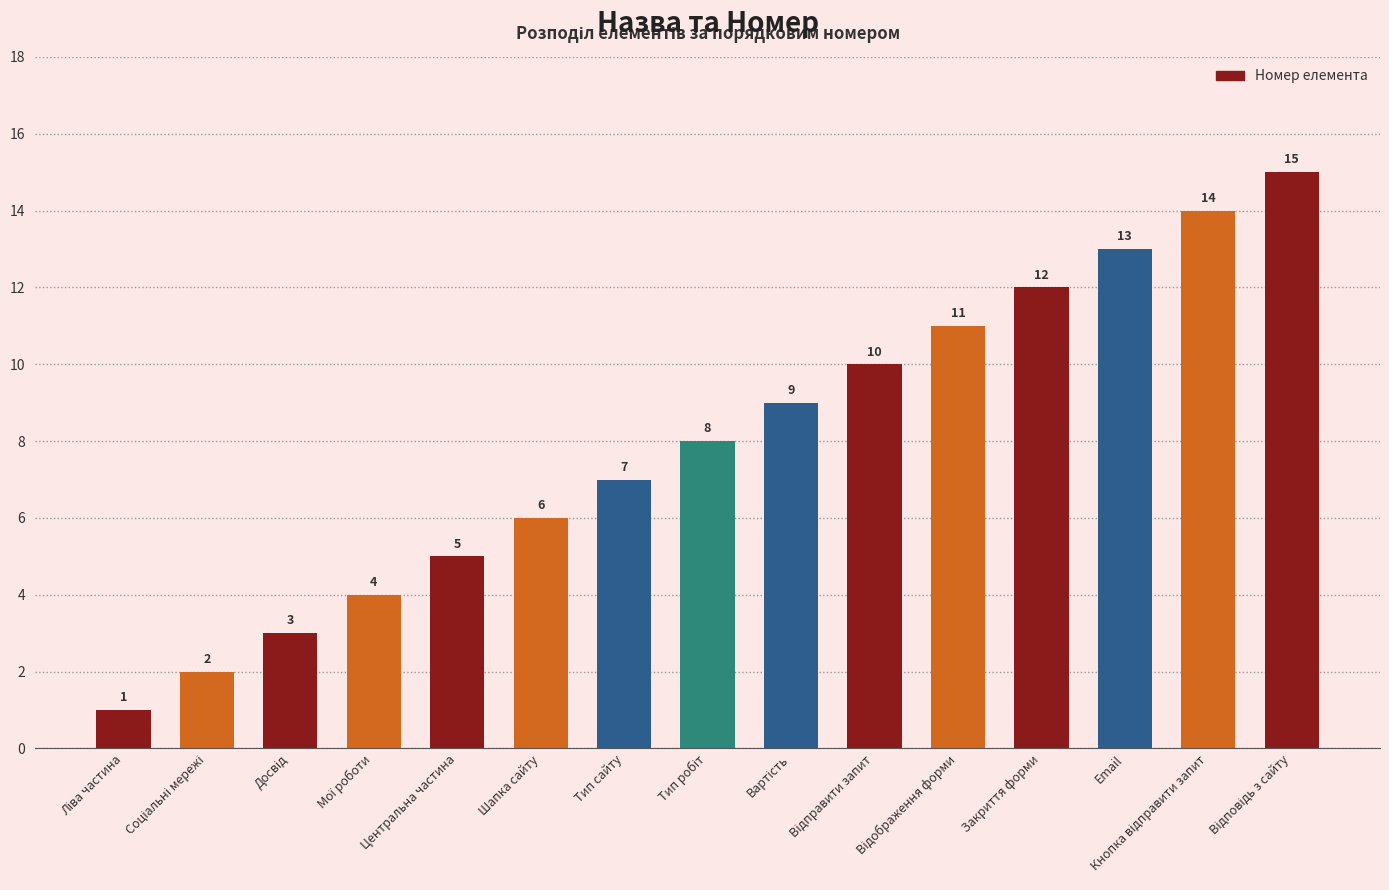

Reading left to right, extract all data points from this chart.

1	2	3	4	5	6	7	8	9	10	11	12	13	14	15